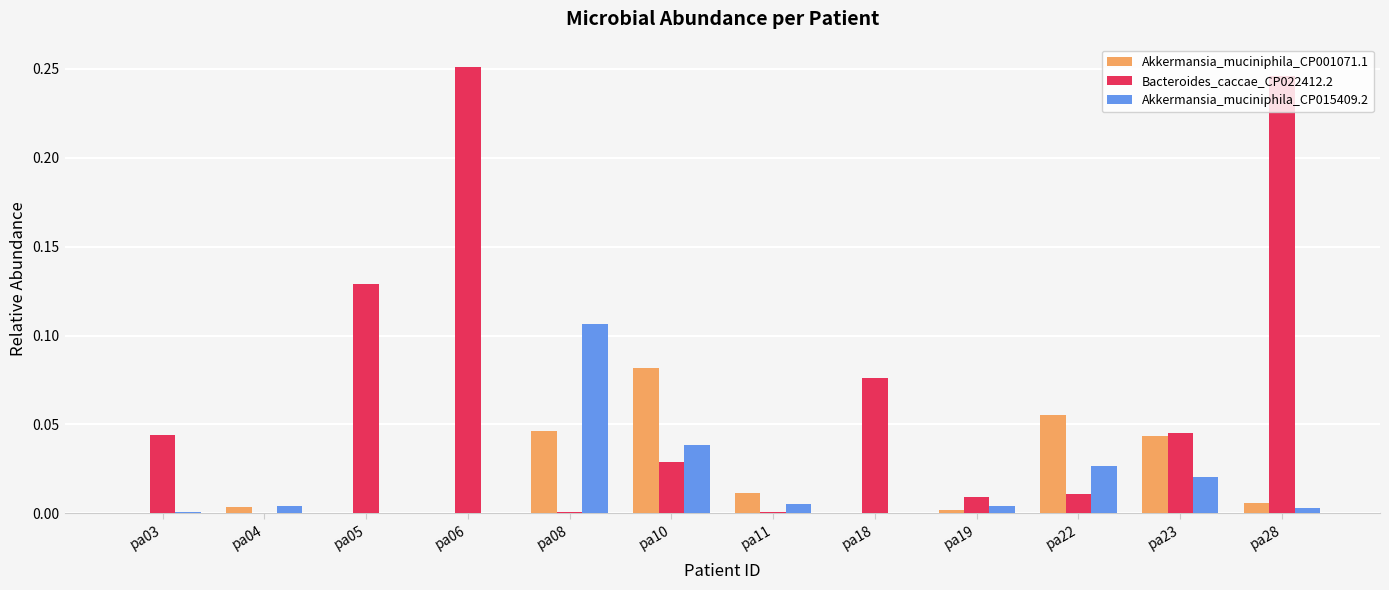

Is it true that Akkermansia_muciniphila_CP015409.2 equals 0.0 at pa06?

True